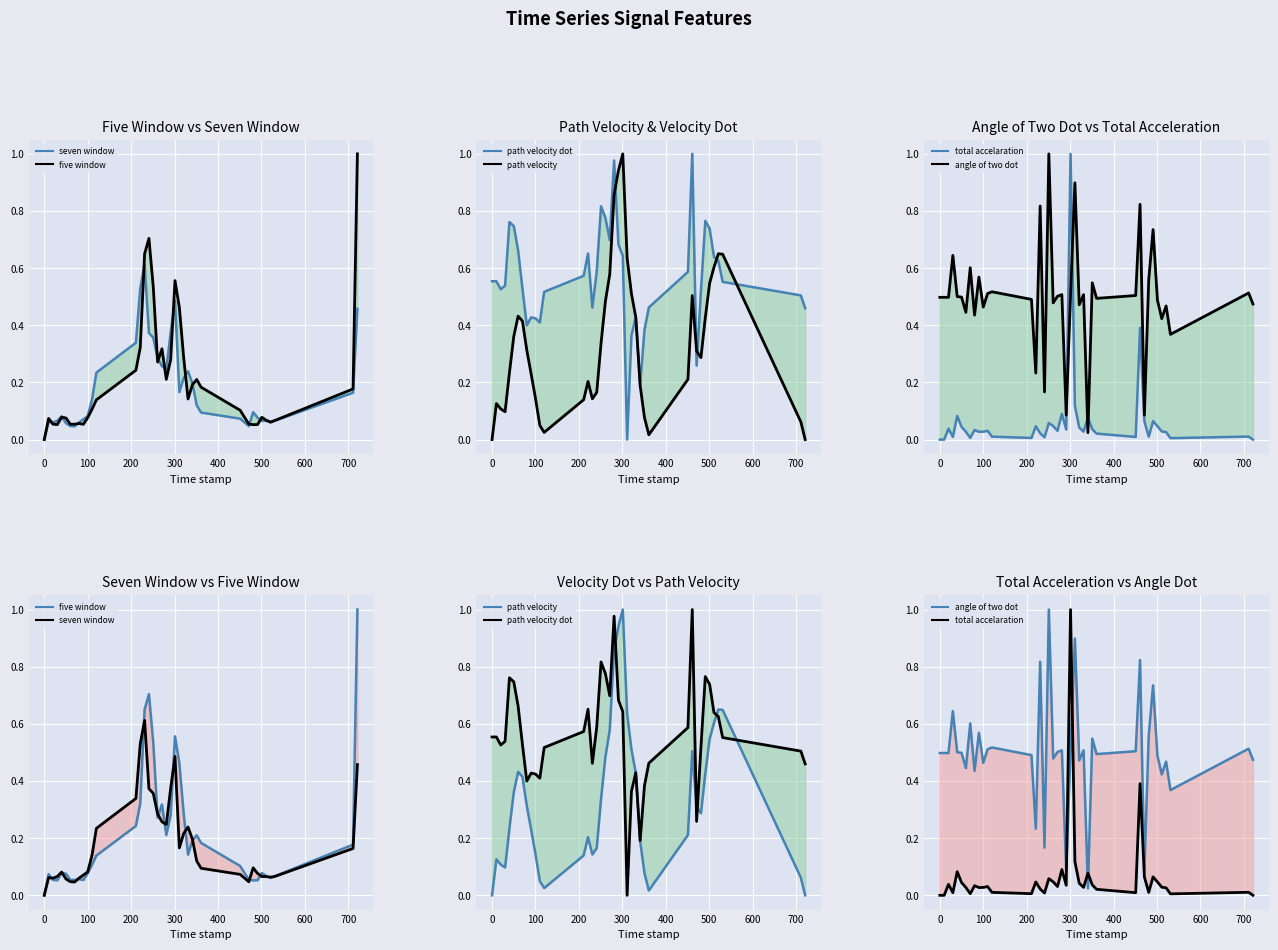

List the series in order of their peak value, highest first.

path velocity dot, five window, path velocity, total accelaration, angle of two dot, seven window